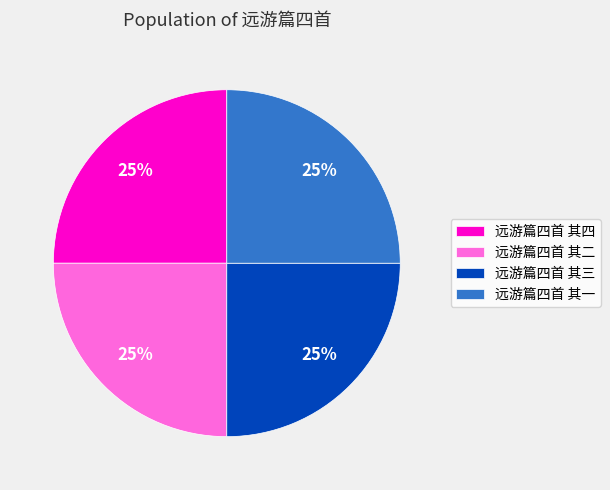

Is it true that 远游篇四首 其二 is 20% of the pie?

False